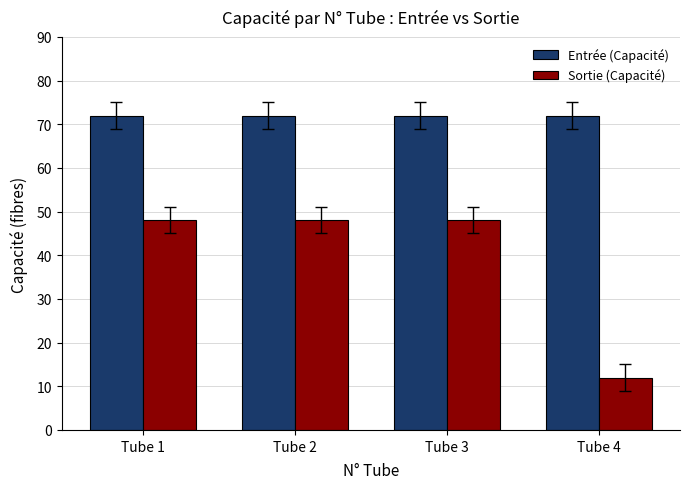

At how many categories does at least one series exceed 21?

4